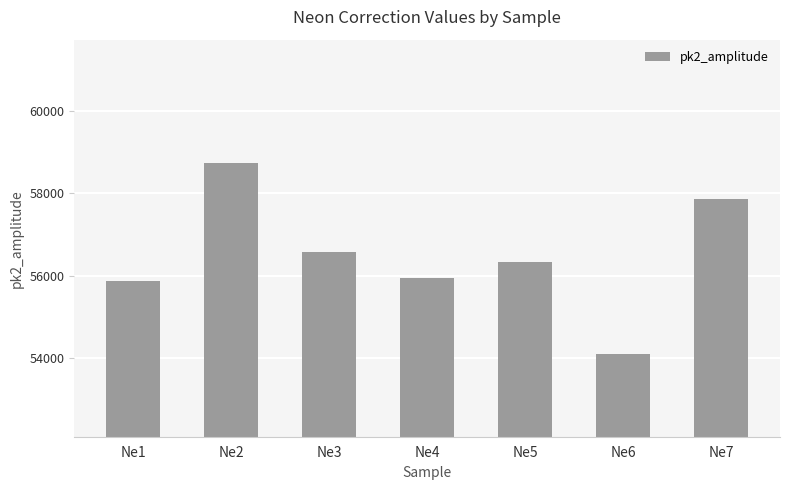

What is the value of the 4th bar from the left?

55944.9